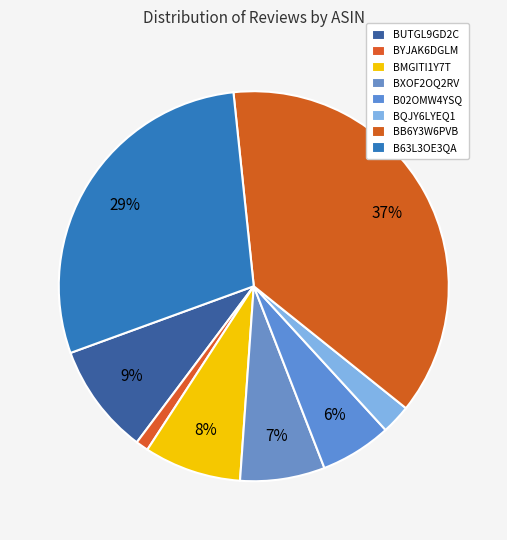

Does B63L3OE3QA account for over 50% of the chart?

No